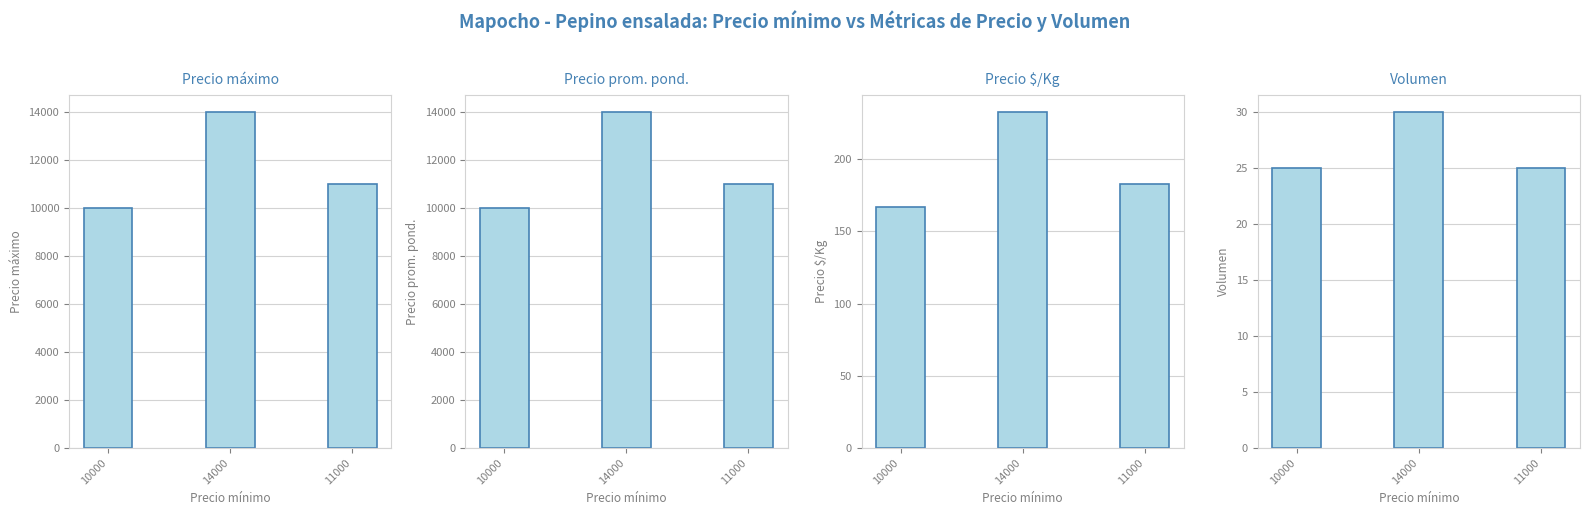

Count the number of categories in the chart.

3